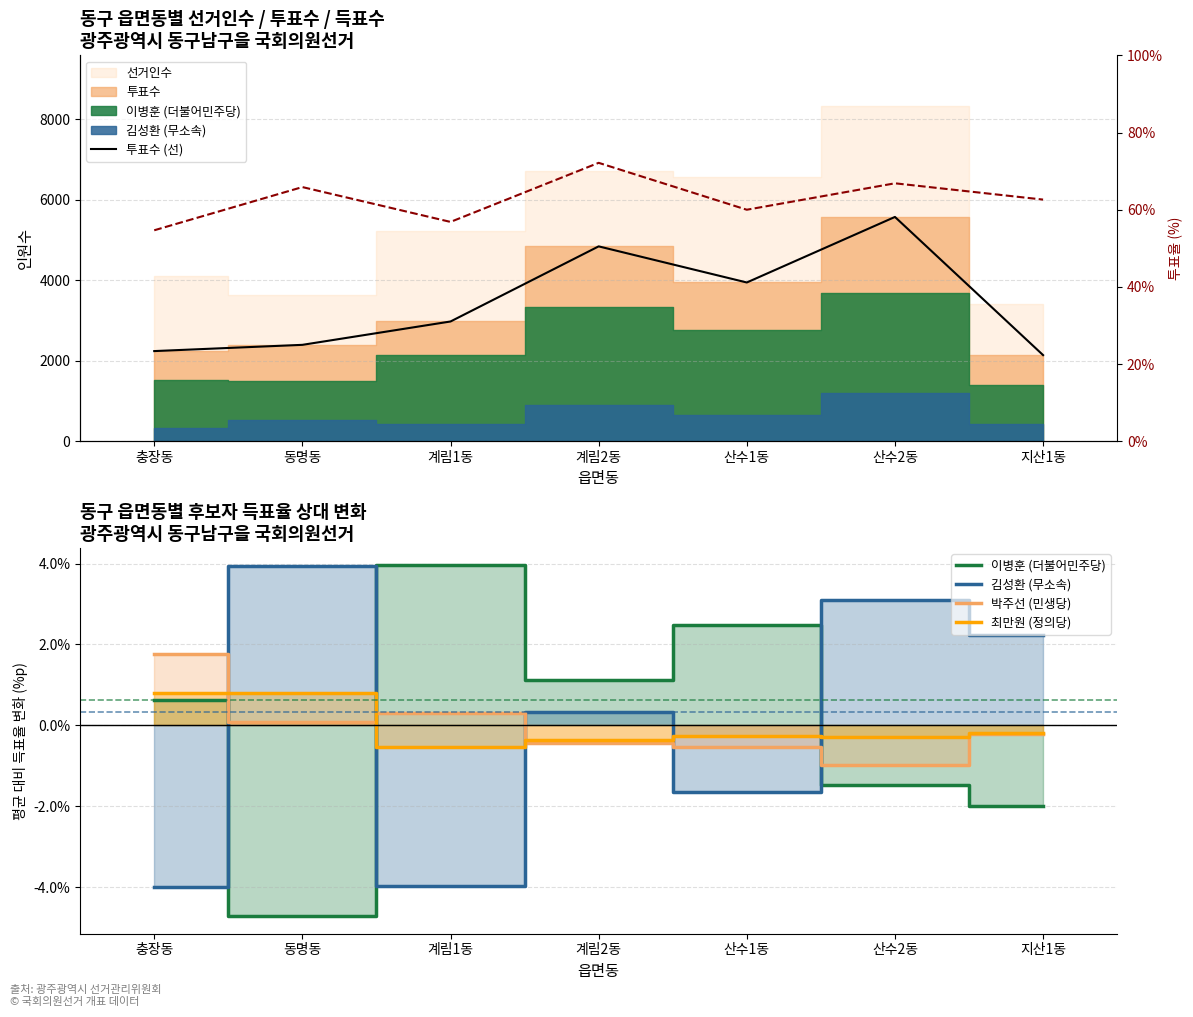

What is the label of the 6th point from the left?

산수2동